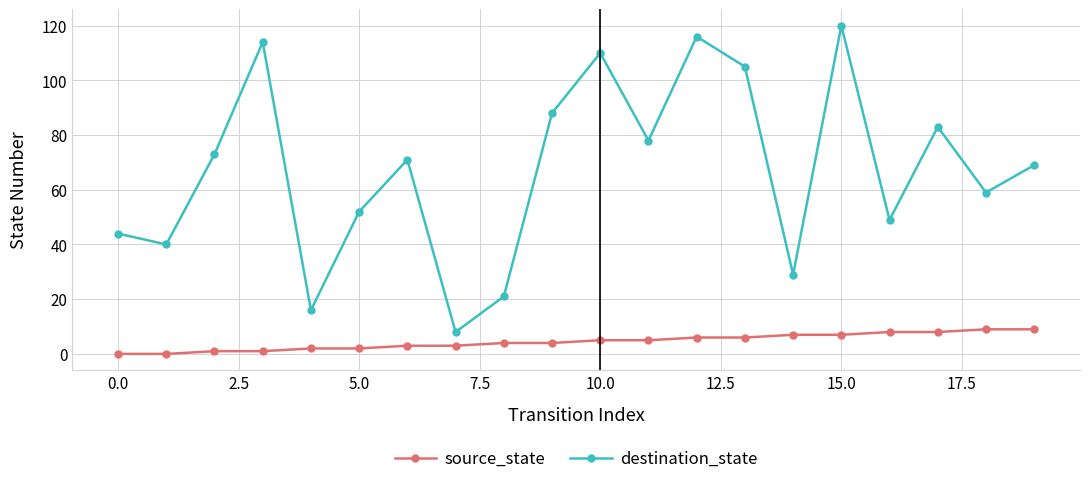

How many interior local peaks does the destination_state series have?

6